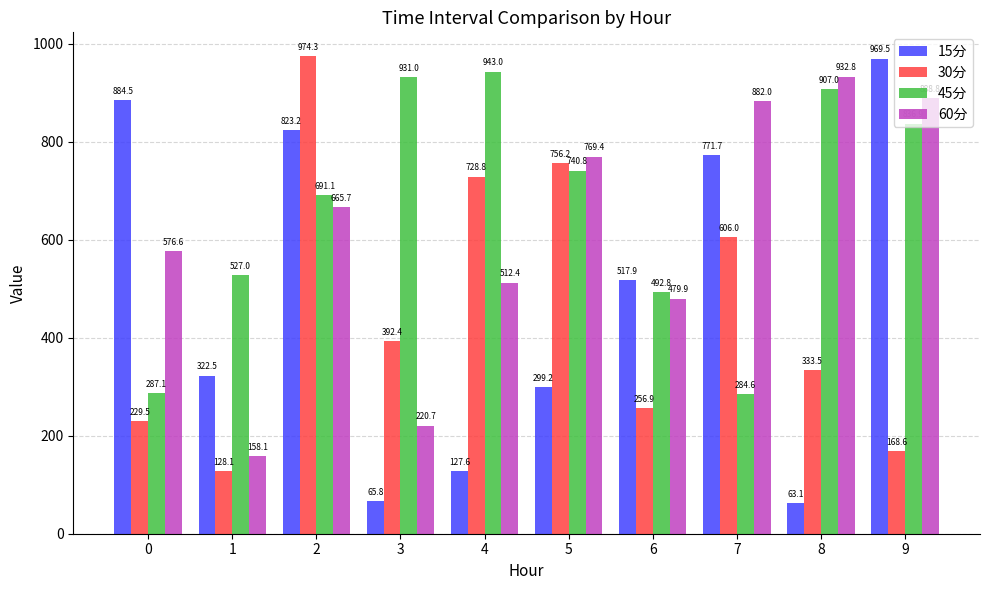

What is the difference between the 30分 values at 2 and 0?

744.8